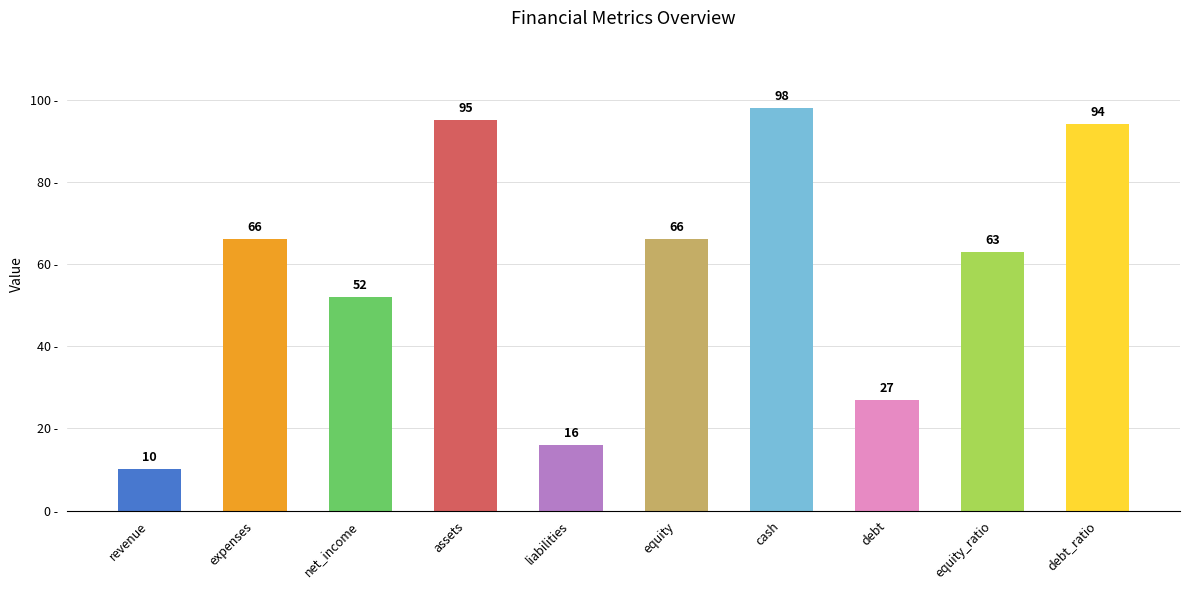

What is the ratio of the value at equity to the value at net_income?

1.3